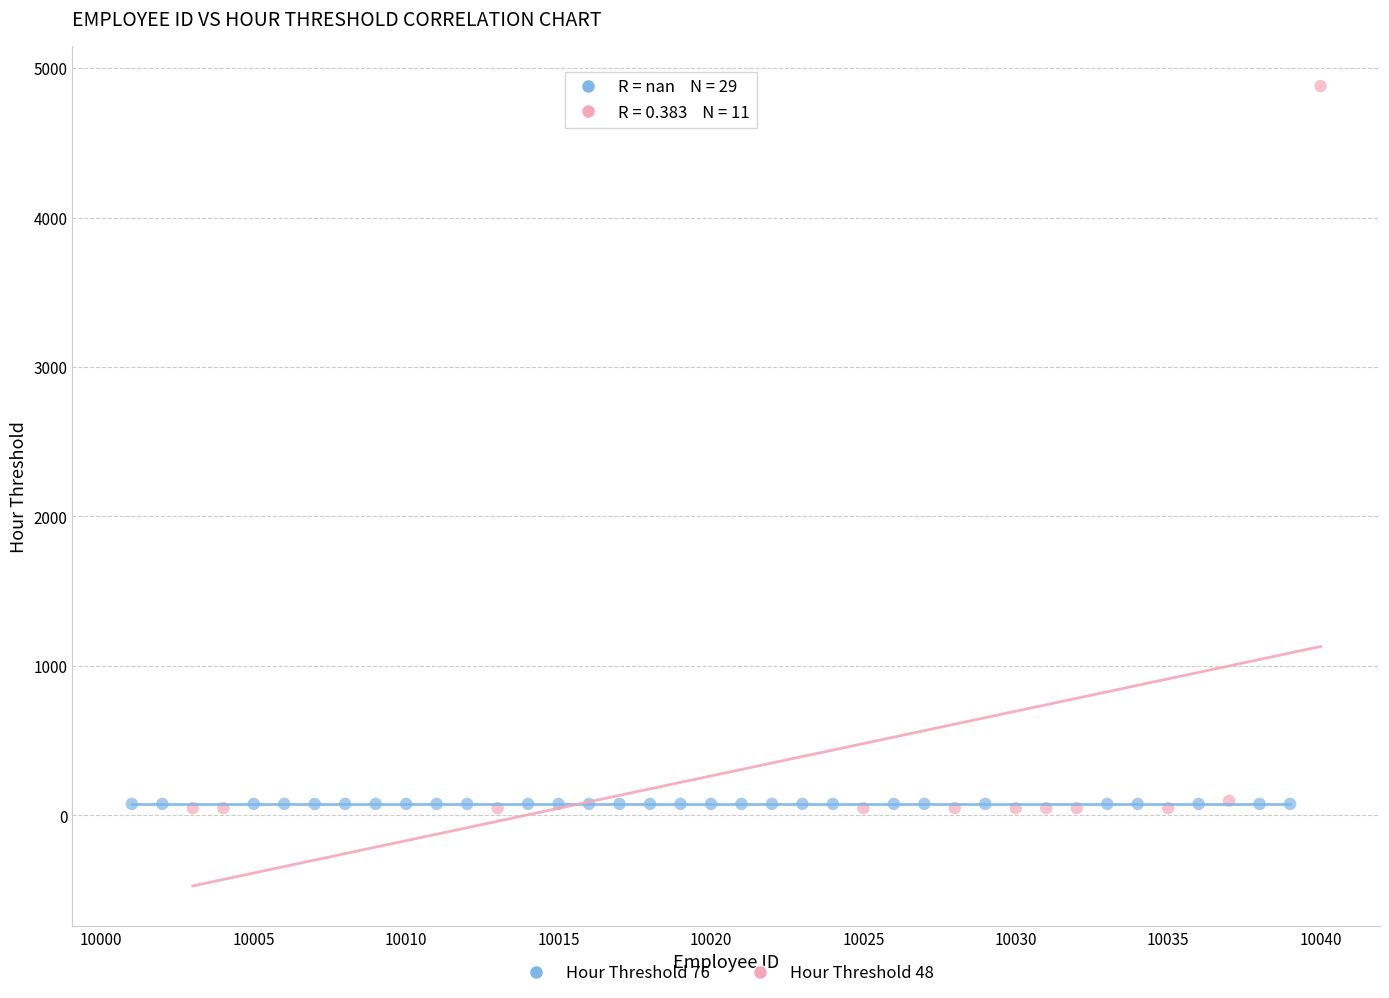

Which series contains the highest Y value?

Hour Threshold 48